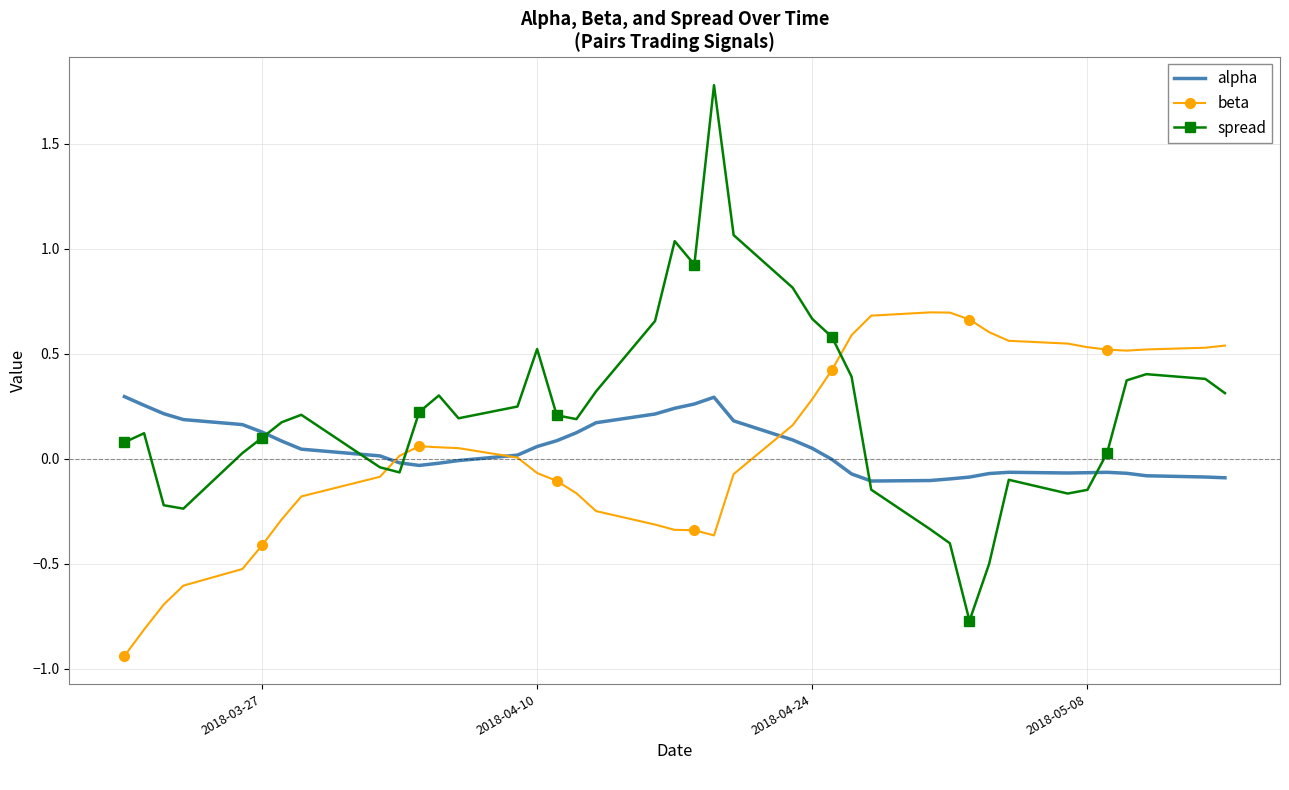

What is the difference between the maximum and minimum values in the spread series?

2.6